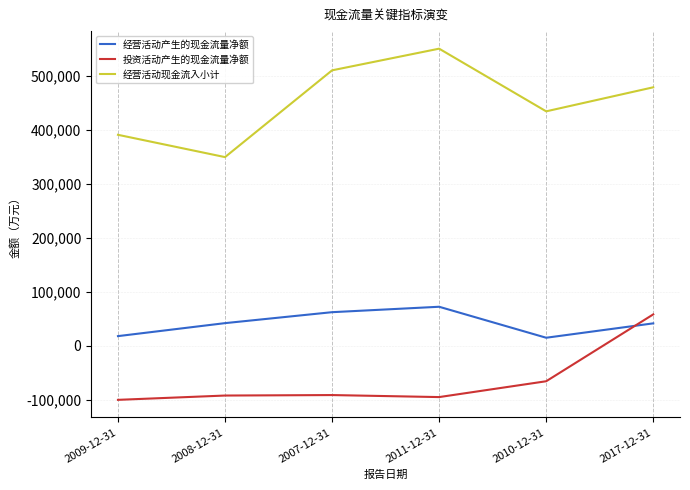

How many categories are shown in the chart?

6